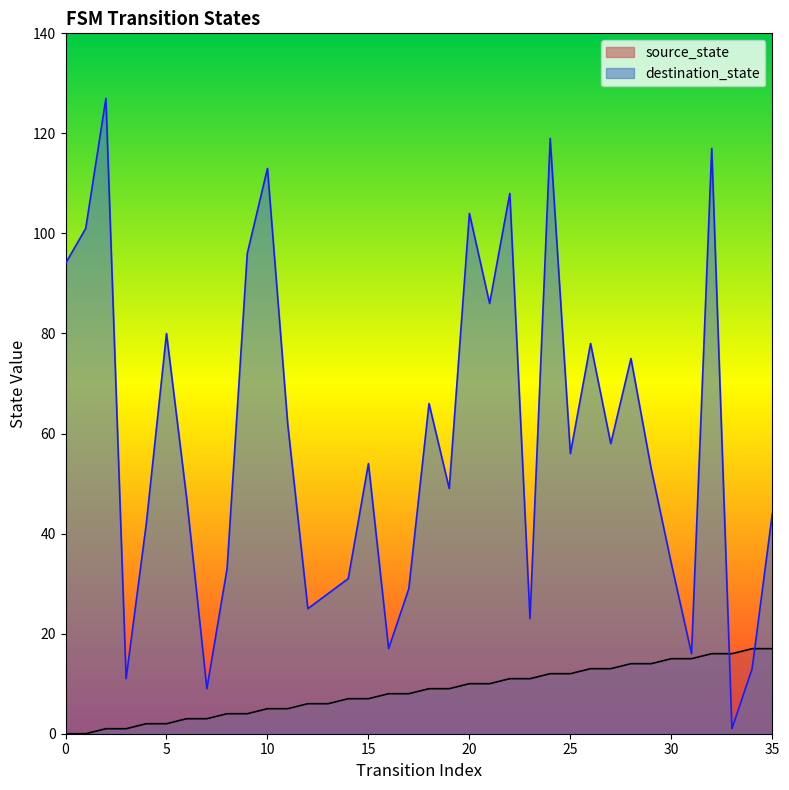

How many intersections are there between destination_state and source_state?

2